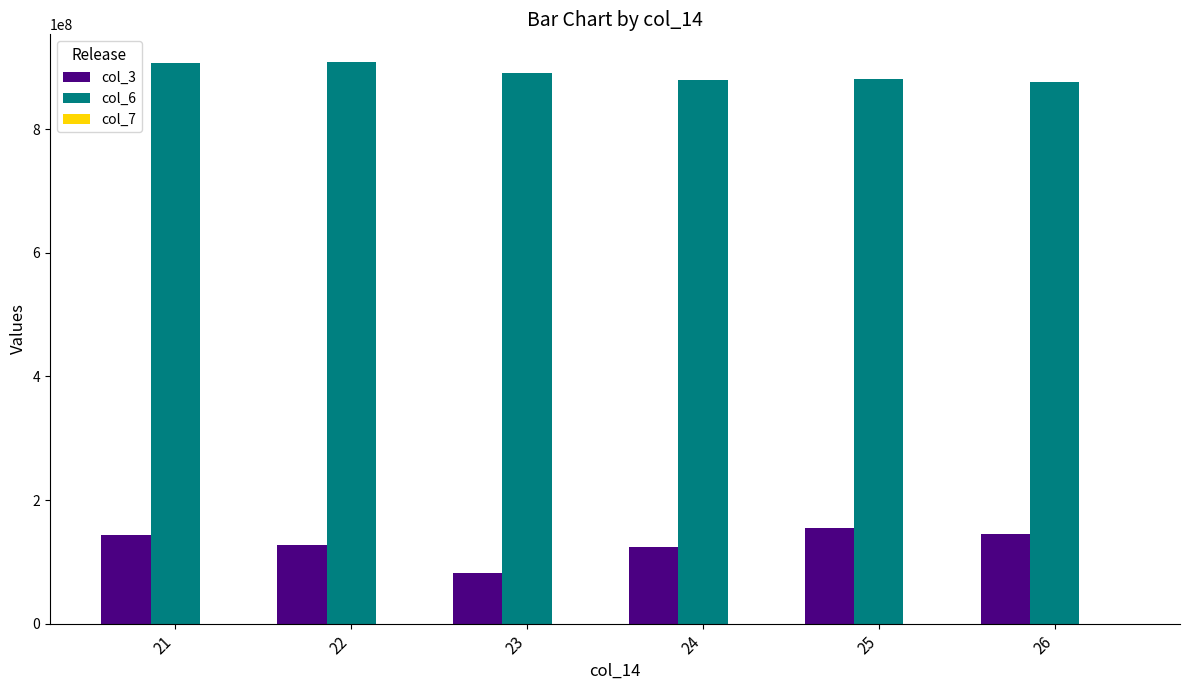

What is the maximum value shown in the chart?

908061962